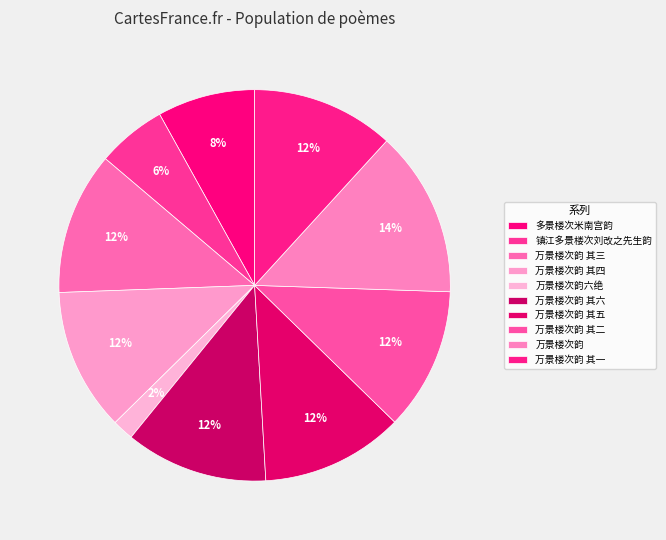

True or false: 万景楼次韵 其六 accounts for 6% of the total.

False